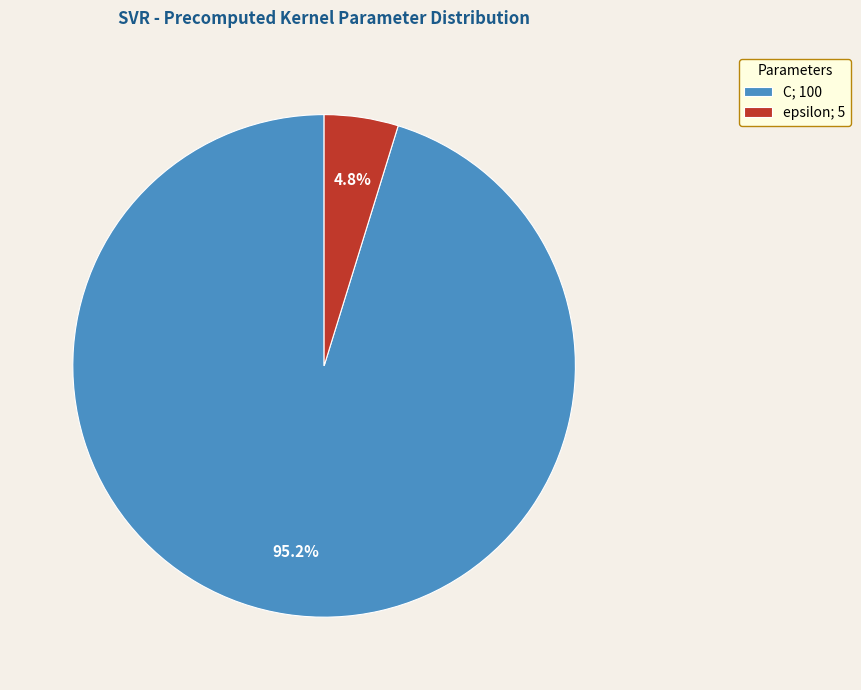

To the nearest percent, what is the combined percentage of epsilon and C?

100%